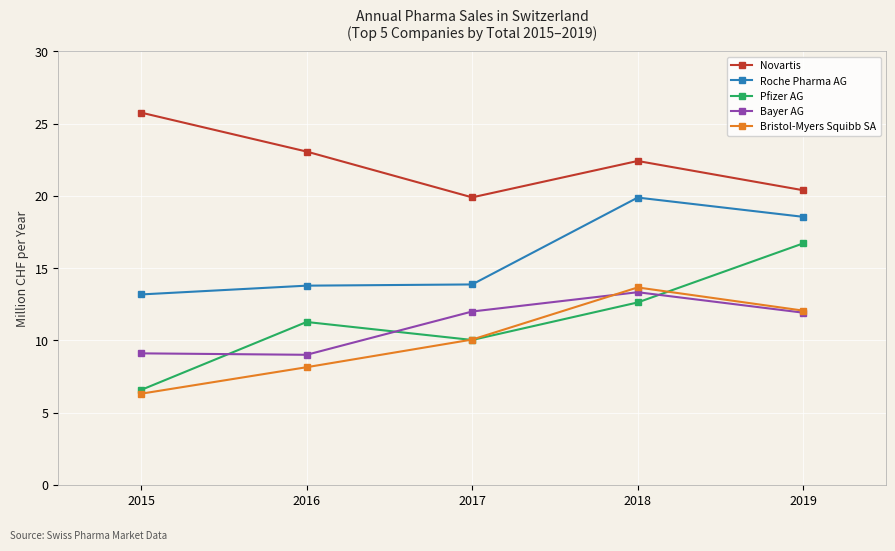

In Pfizer AG, how many points are higher than both neighbors (excluding endpoints)?

1